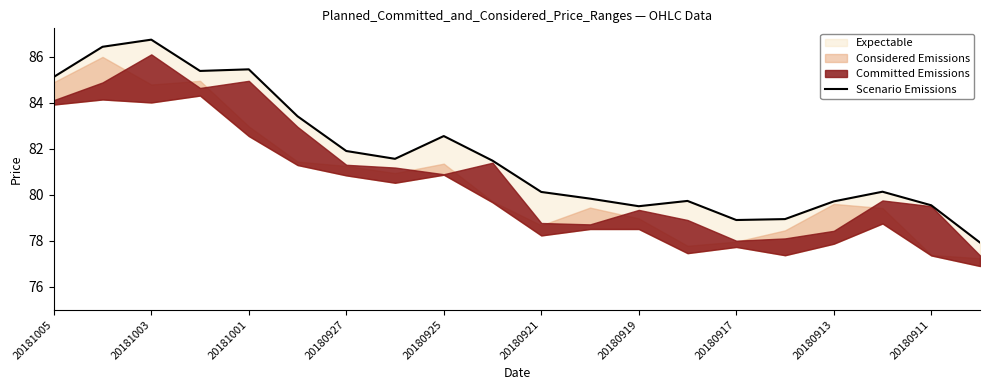

What is the maximum value shown in the chart?

86.7